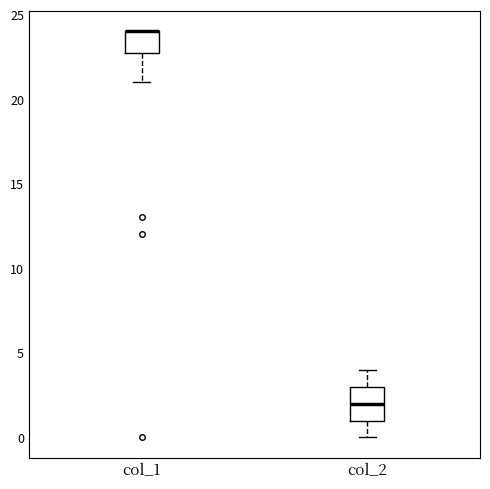

Where does the lower whisker of the box for col_1 end on the y-axis? The values are not printed on the chart, so give them approximately, as read against the axis.

21